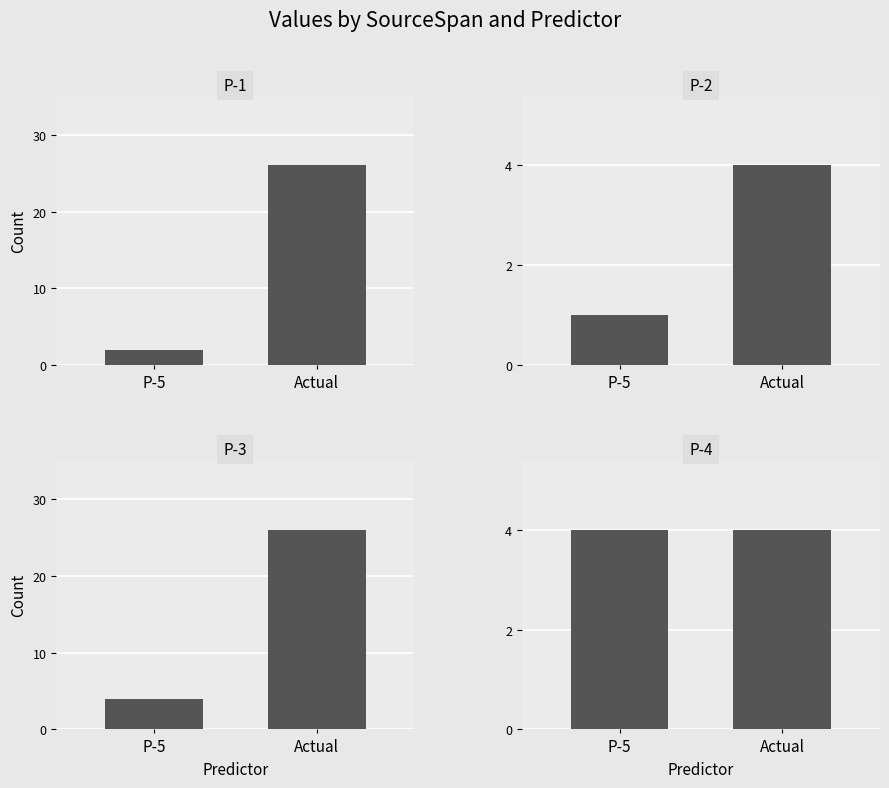

At P-5, list the series in order from largest to smallest.

P-3, P-4, P-1, P-2